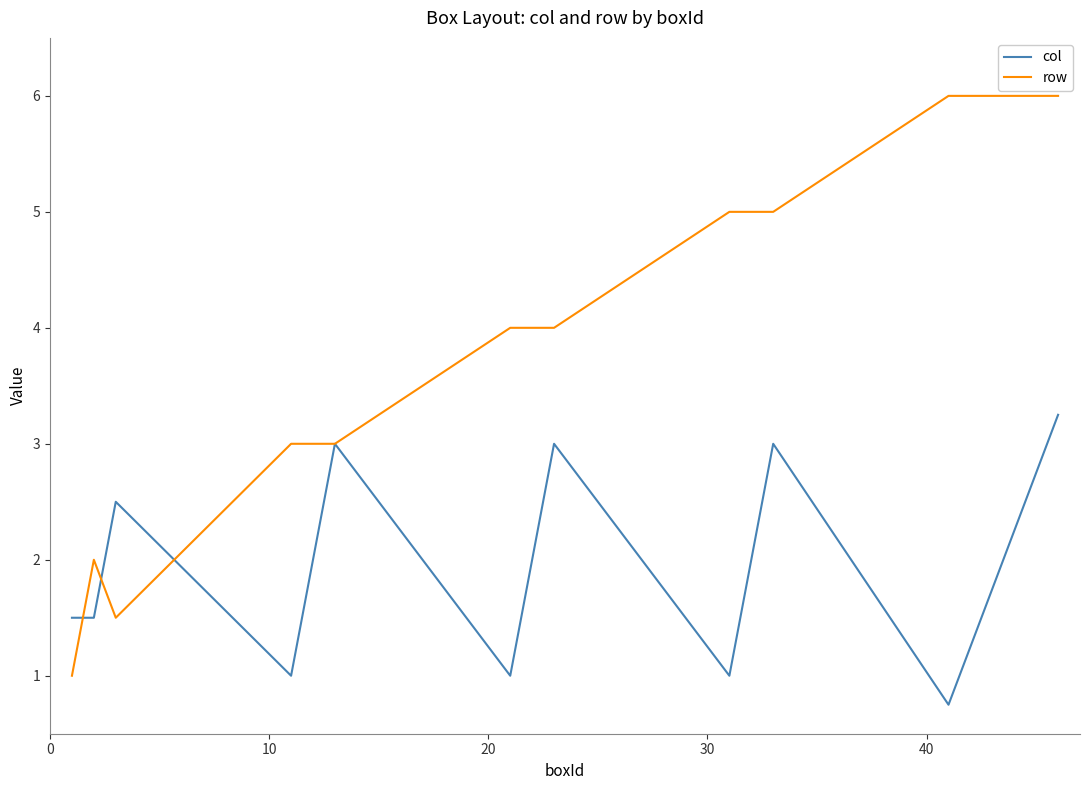

Rank the series by their average value, from lowest to highest.

col, row